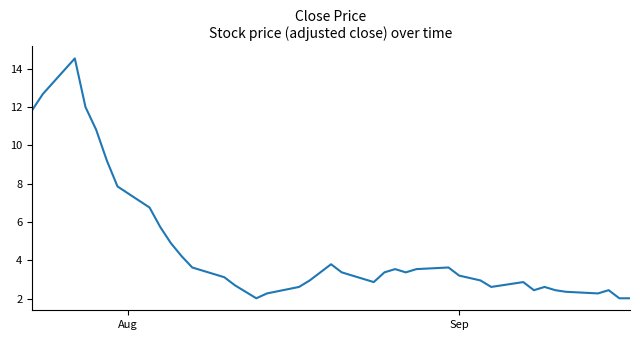

What is the greatest value displayed?

14.5